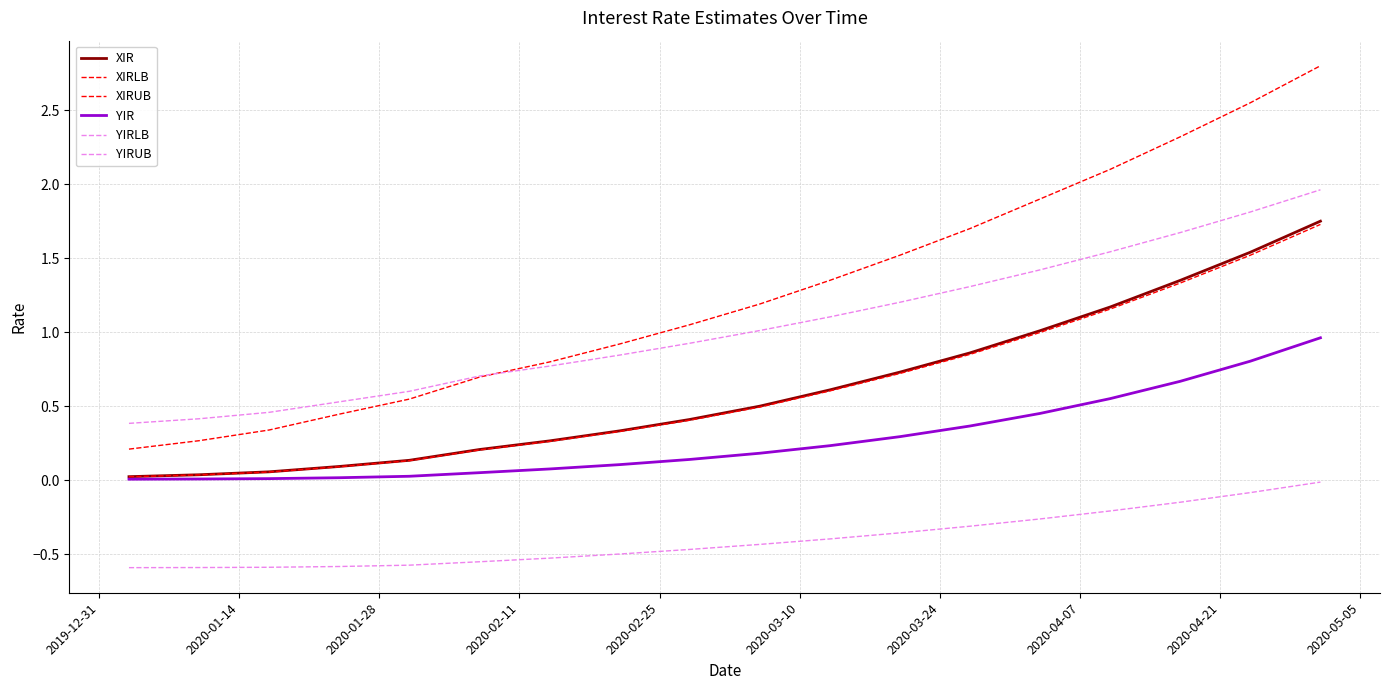

How many series are shown in this chart?

6